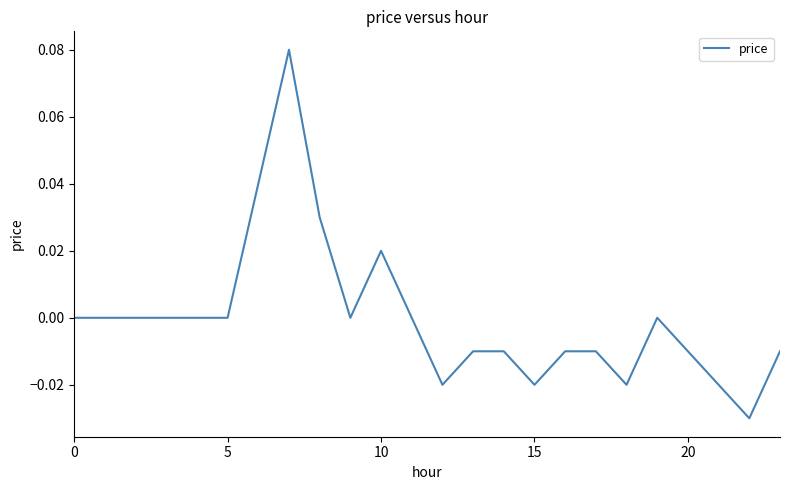

What is the maximum value shown in the chart?

0.1